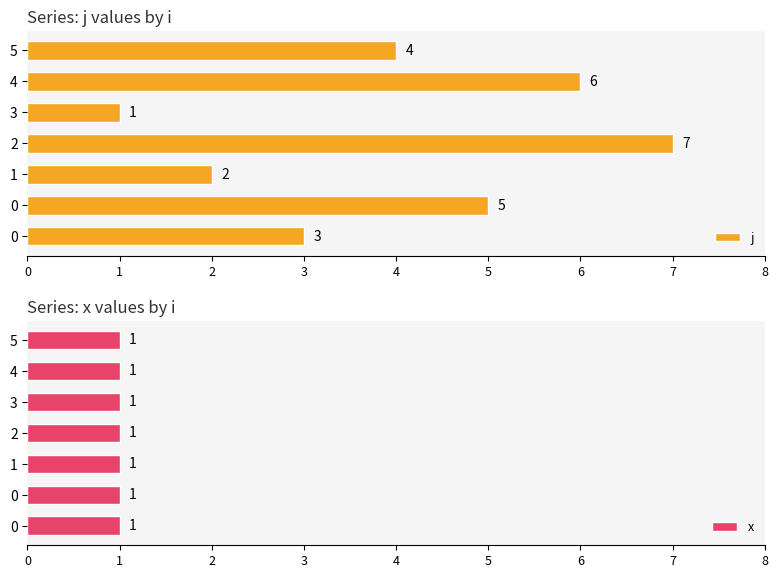

Where is j nearest to the value 4?

5